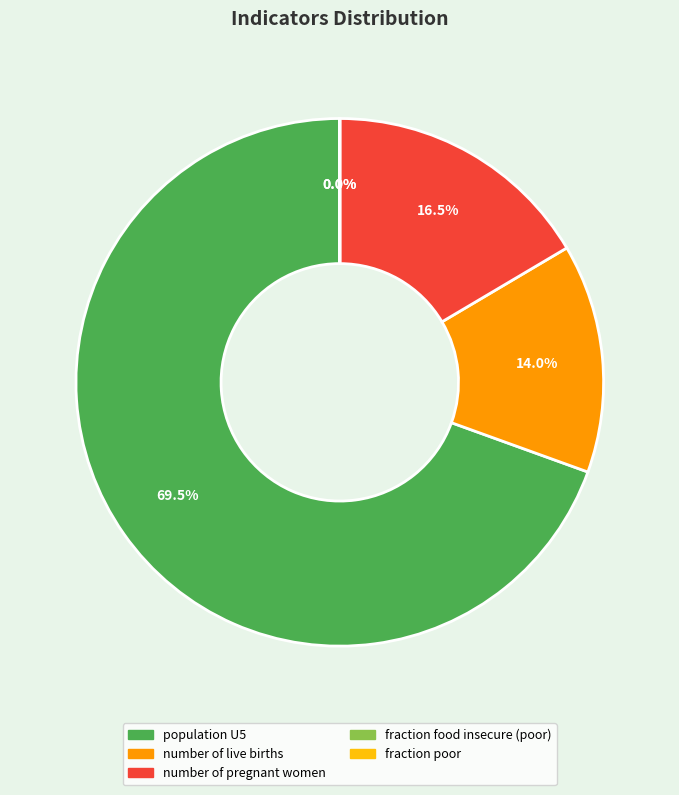

Which category has the biggest portion of the pie?

population U5